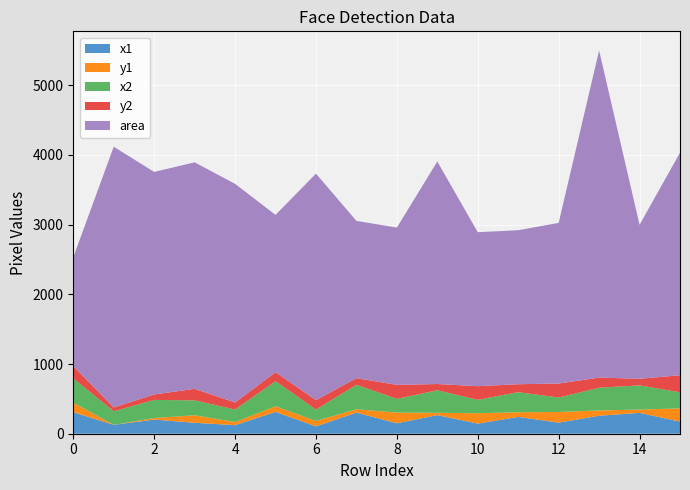

Reading right to left, transcribe all the data shown in this chart.

x1: 15=174	14=299	13=258	12=159	11=241	10=145	9=267	8=150	7=303	6=105	5=313	4=123	3=157	2=203	1=127	0=309
y1: 15=189	14=48	13=76	12=153	11=67	10=149	9=33	8=153	7=48	6=79	5=81	4=45	3=108	2=22	1=0	0=137
x2: 15=231	14=346	13=326	12=207	11=288	10=192	9=323	8=197	7=351	6=162	5=360	4=179	3=214	2=260	1=195	0=348
y2: 15=245	14=95	13=145	12=201	11=114	10=196	9=90	8=201	7=95	6=136	5=129	4=101	3=165	2=78	1=55	0=177
area: 15=3192	14=2209	13=4692	12=2304	11=2209	10=2209	9=3192	8=2256	7=2256	6=3249	5=2256	4=3136	3=3249	2=3192	1=3740	0=1560